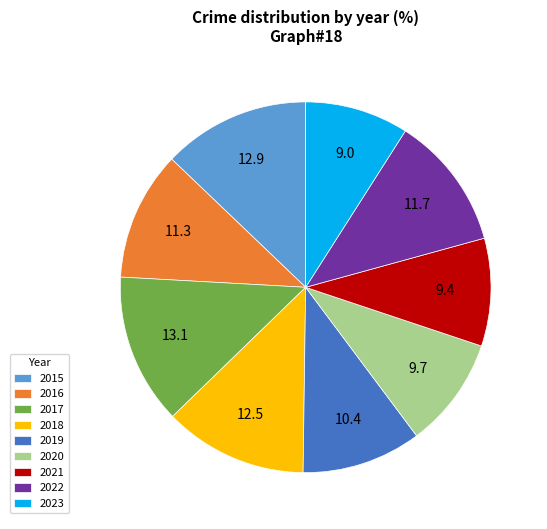

Do 2022 and 2015 together represent more than half of the pie?

No